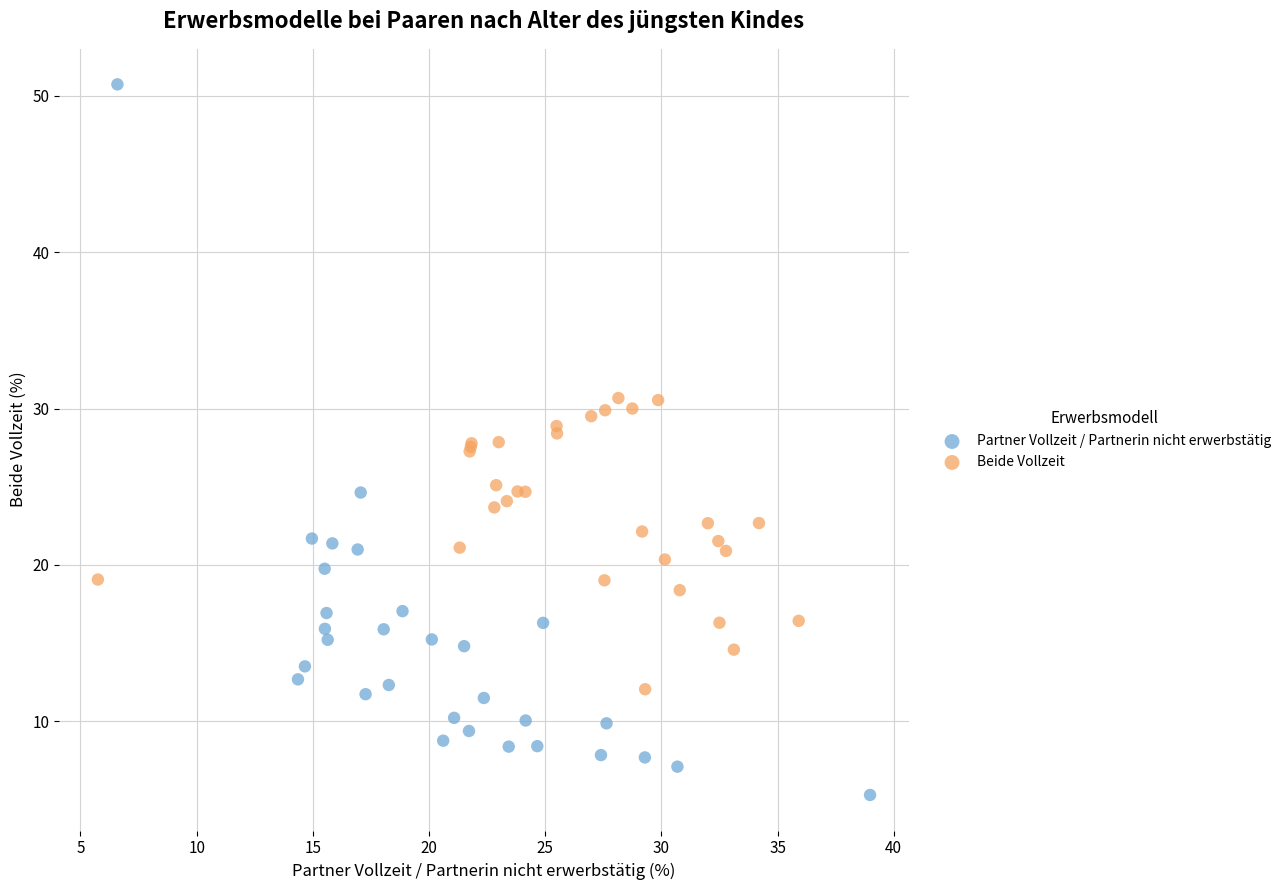

Which series has the widest spread of Y values?

Partner Vollzeit / Partnerin nicht erwerbstätig